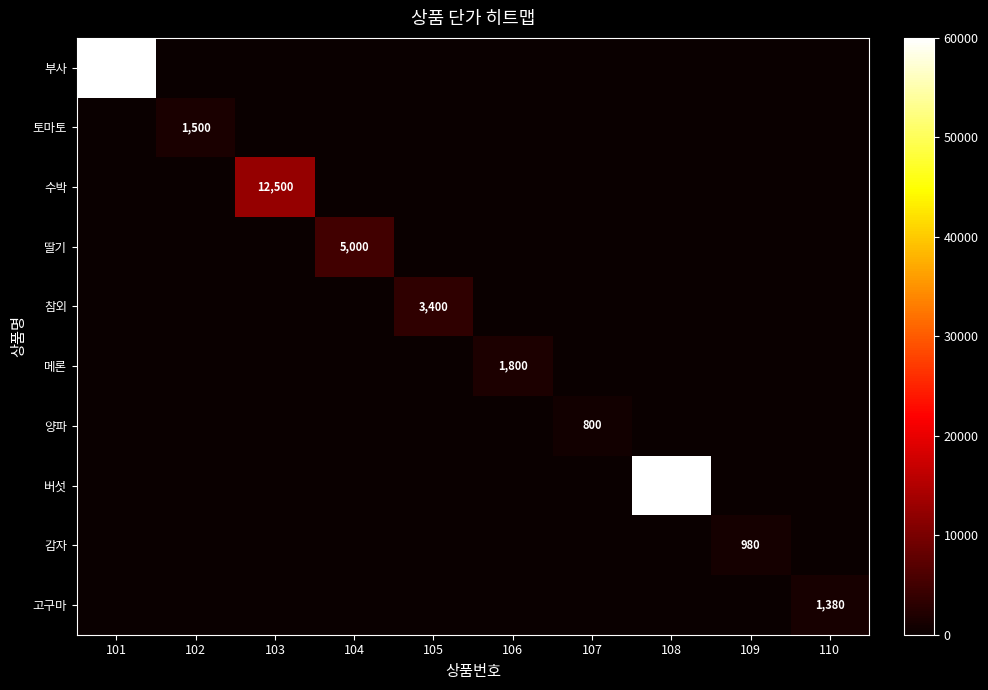

At which category is the sum across all series the highest?

101